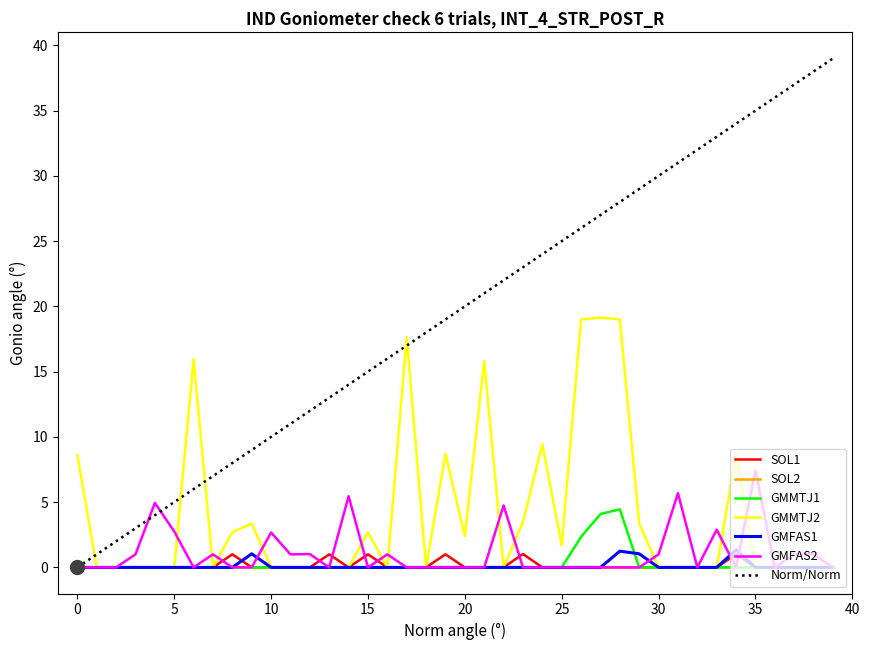

What is the maximum value for GMFAS2?

7.4